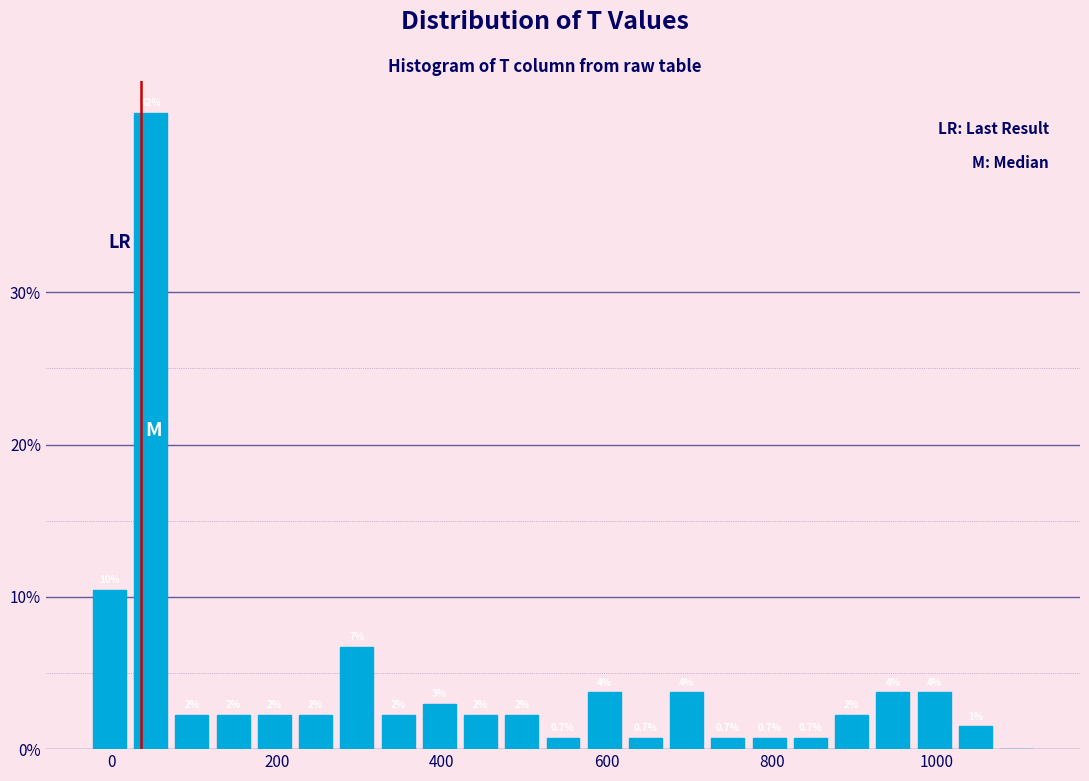

Around what value on the x-axis is the tallest bar? Give the approximate position of its centre, as read against the axis.

40